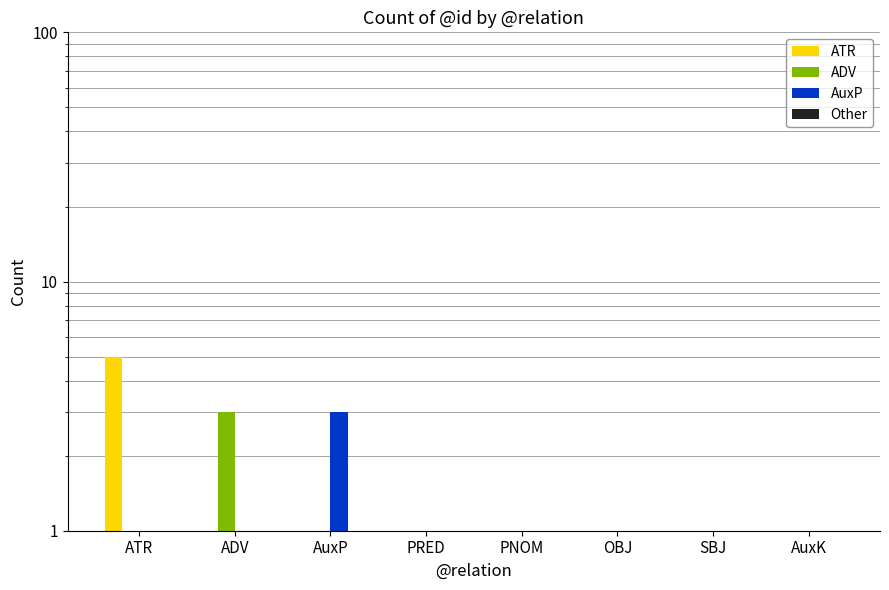

Which category has the lowest value in the ADV series?

ATR